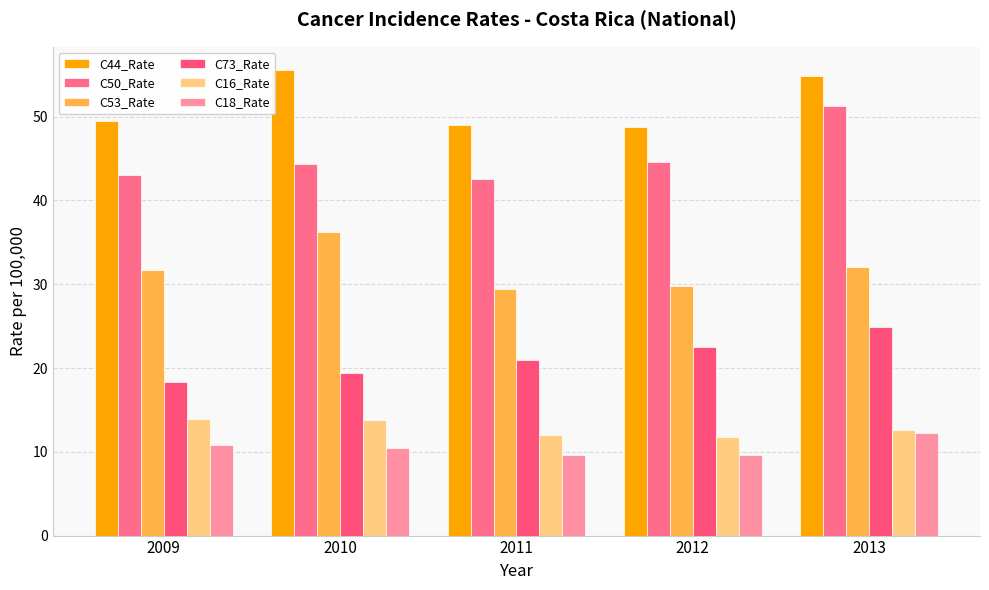

True or false: C18_Rate has a value of 3.9 at 2012.

False